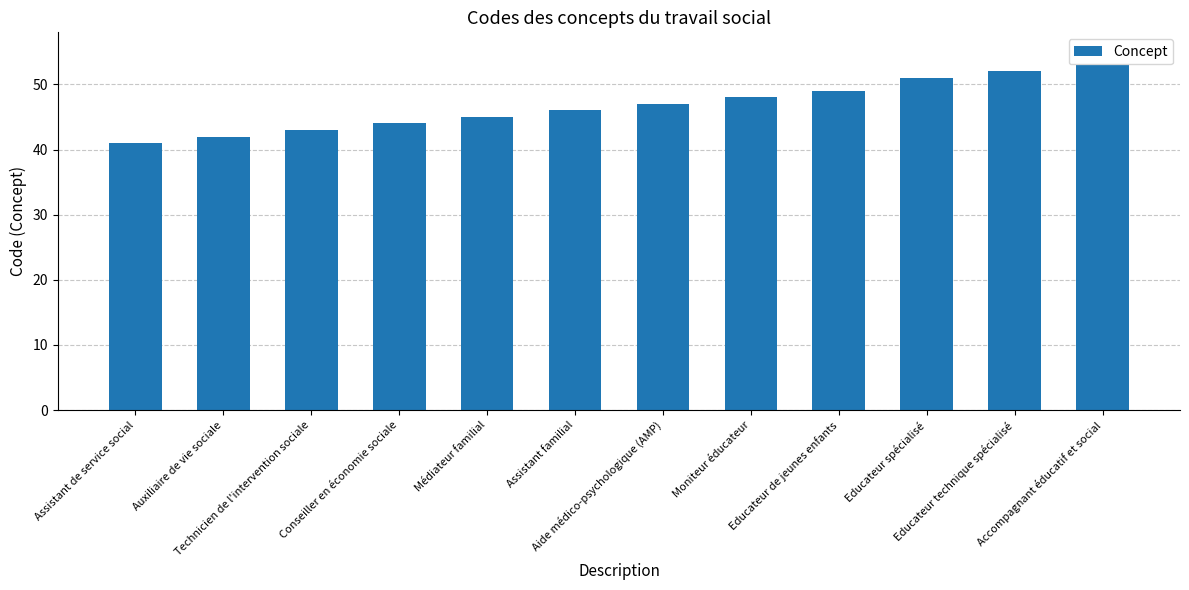

What is the value of the 4th bar from the left?

44